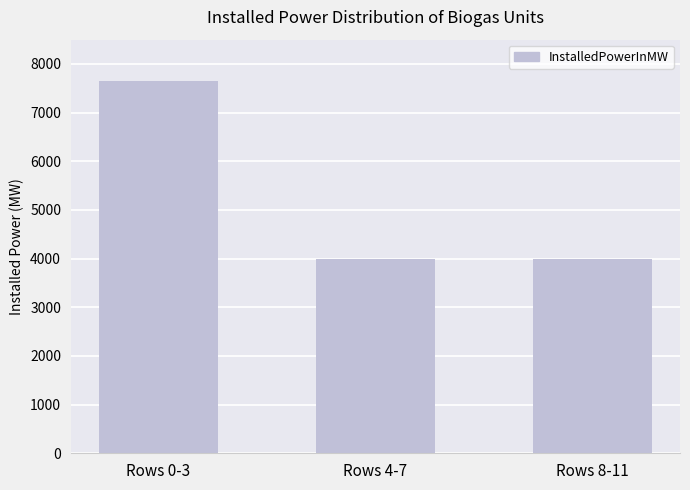

What is the minimum value shown in the chart?

4000.0